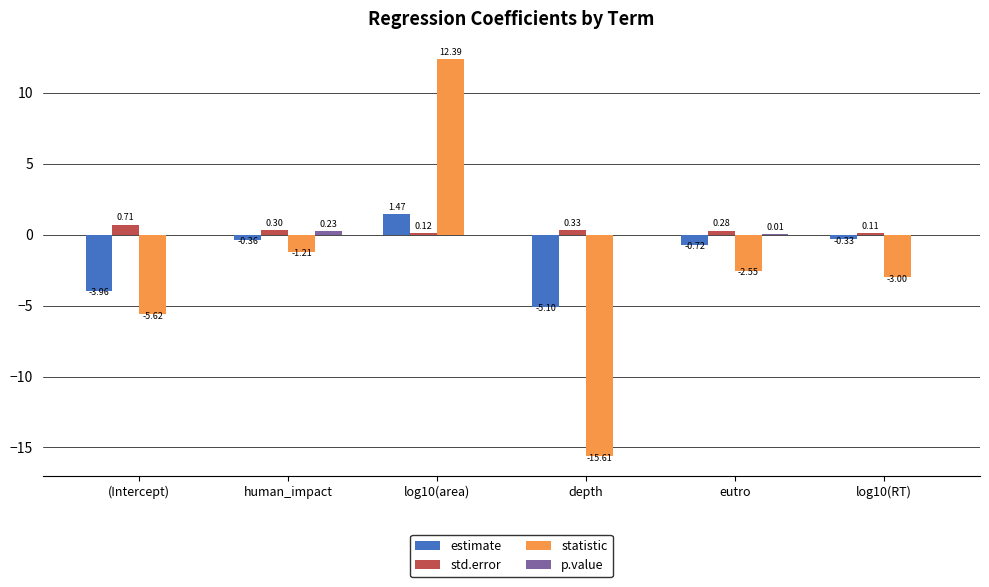

Which series has the largest total across all categories?

std.error